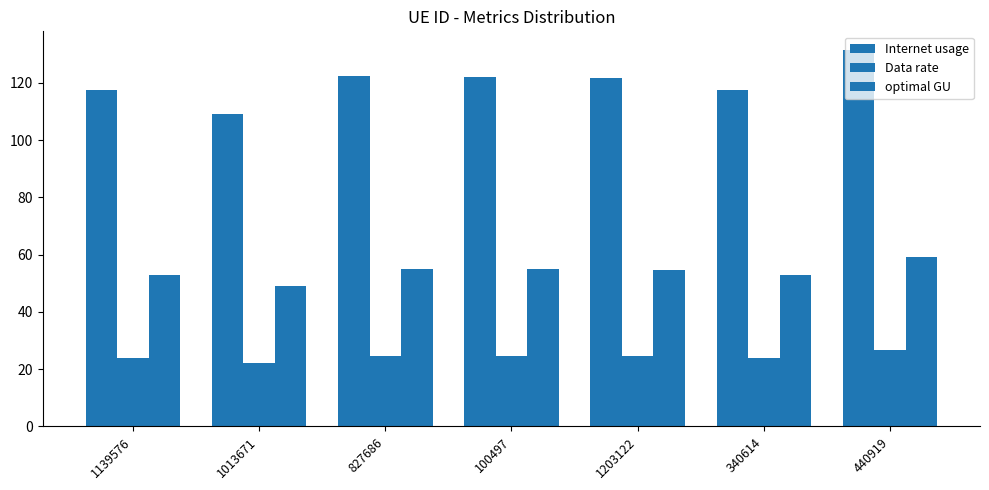

Read the Data rate value at 340614.

23.8